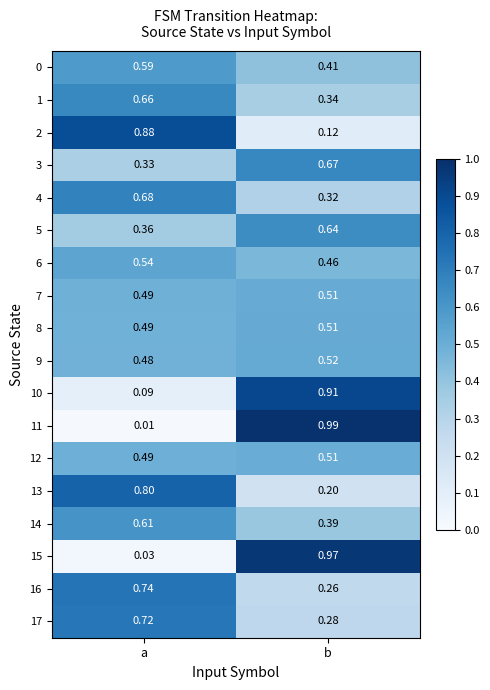

At which category is the sum across all series the highest?

b